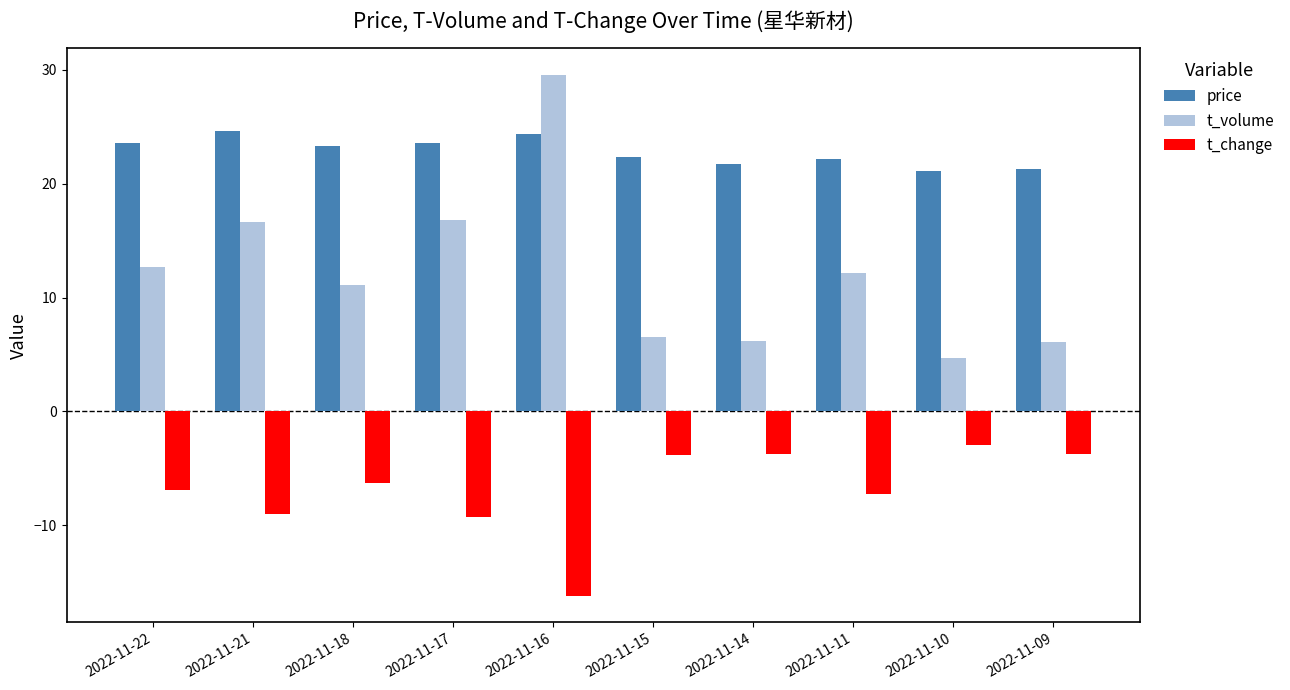

How many data points in price are above 23?

5